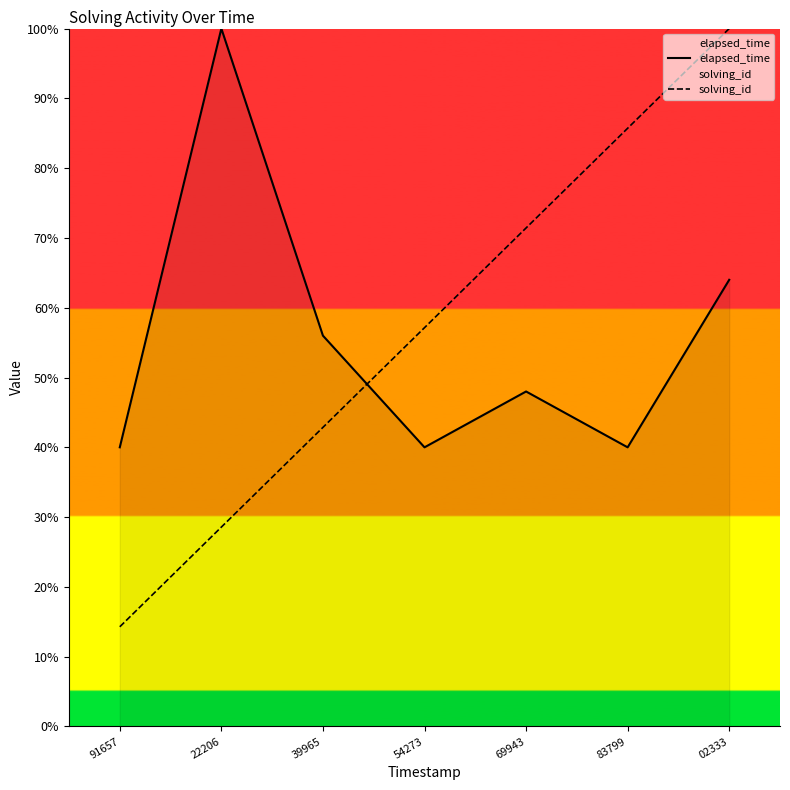

Is the value of elapsed_time at 54273 greater than the value of solving_id at 83799?

No